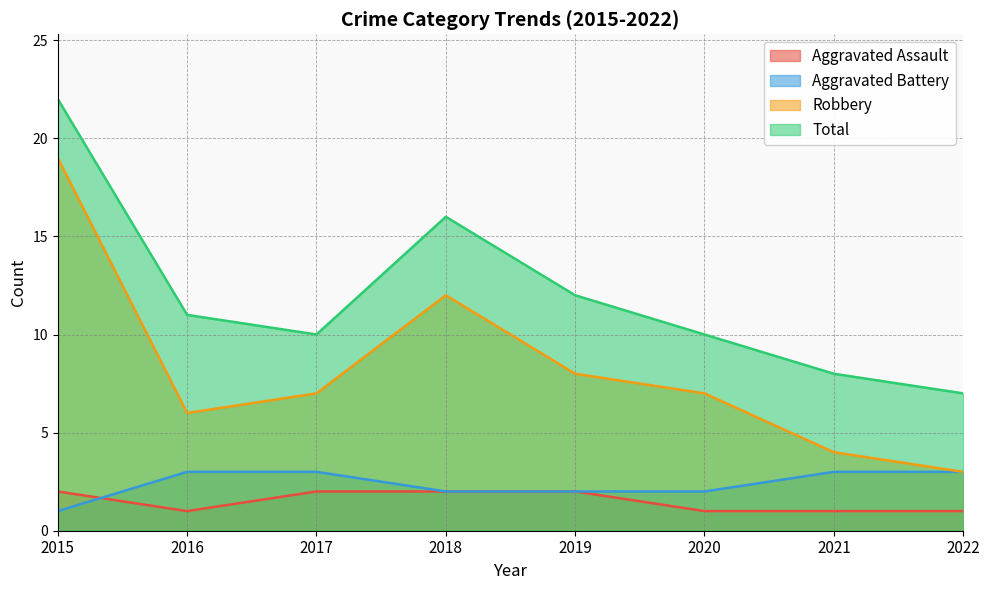

At which category does the chart reach its minimum across all series?

2016